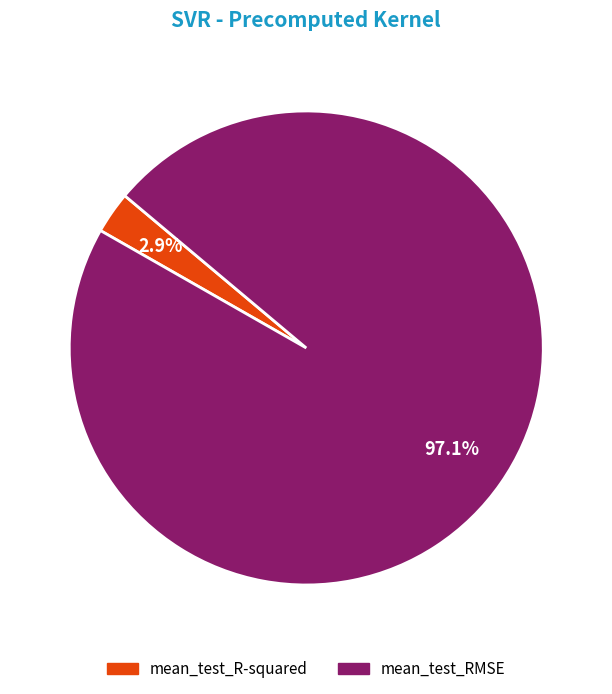

What percentage do mean_test_R-squared and mean_test_RMSE together represent?

100.0%